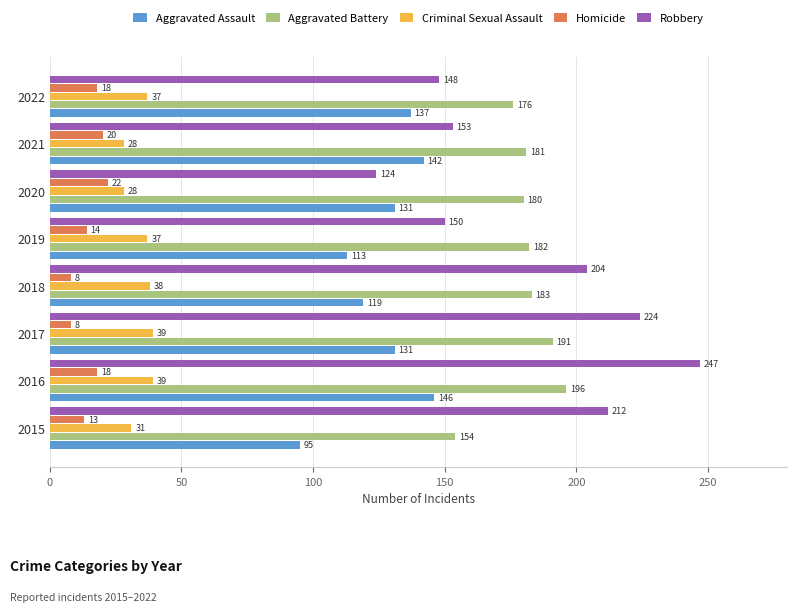

What is the sum of the Homicide values at 2015 and 2022?

31